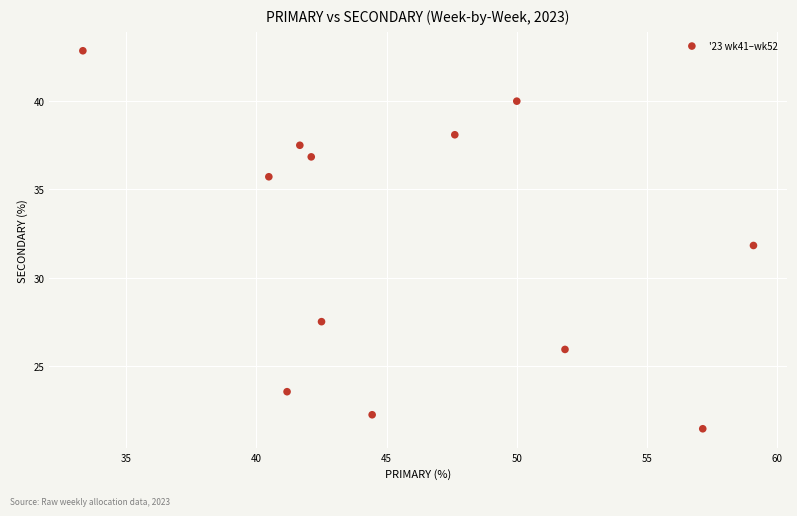

What is the average Y value?

32.0